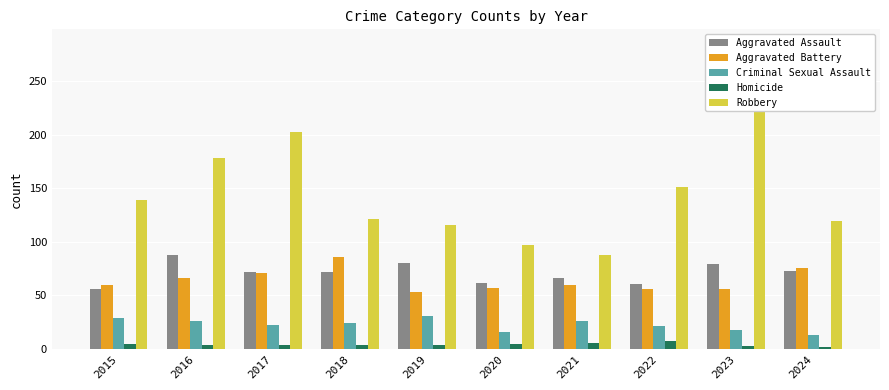

What is the average value of the Aggravated Assault series?

71